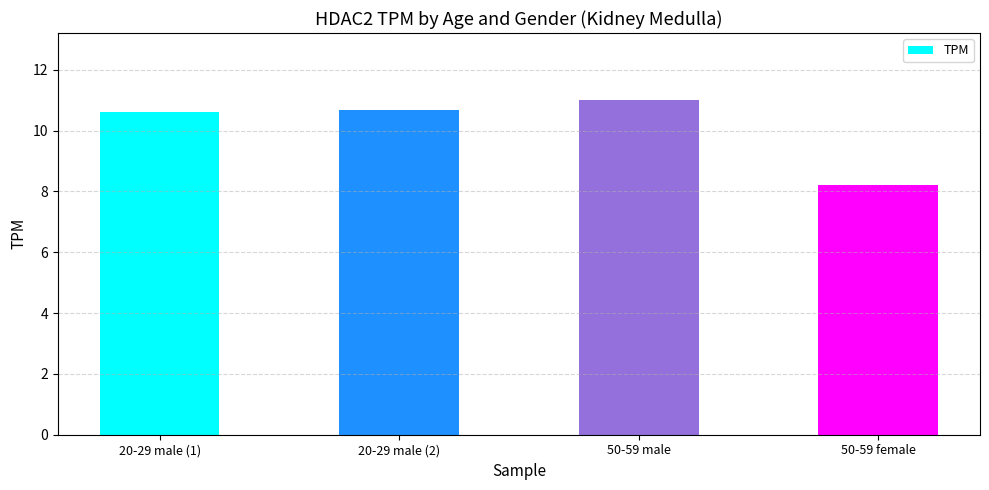

Which label corresponds to the smallest value in the chart?

50-59 female